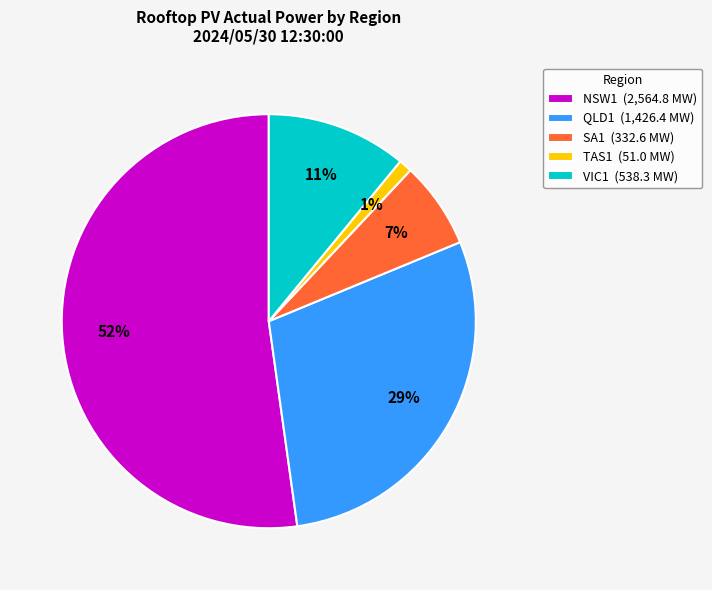

The QLD1 slice represents 35% of the pie. True or false?

False